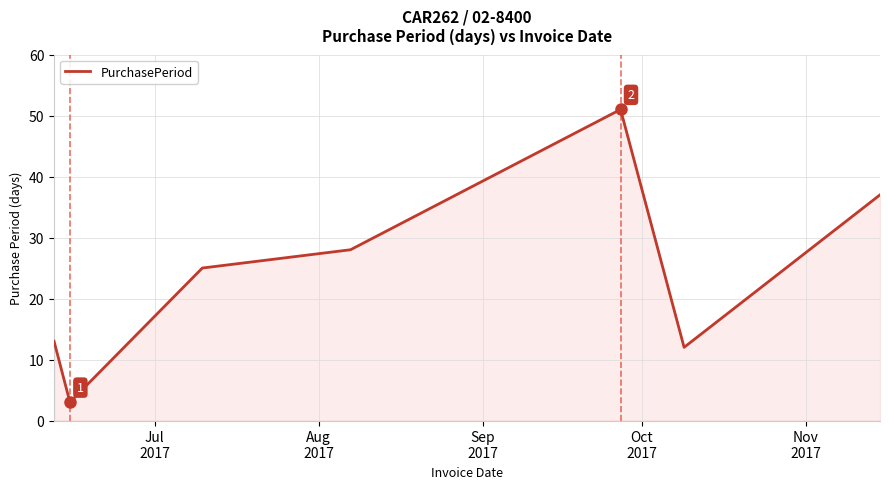

What is the maximum value shown in the chart?

51